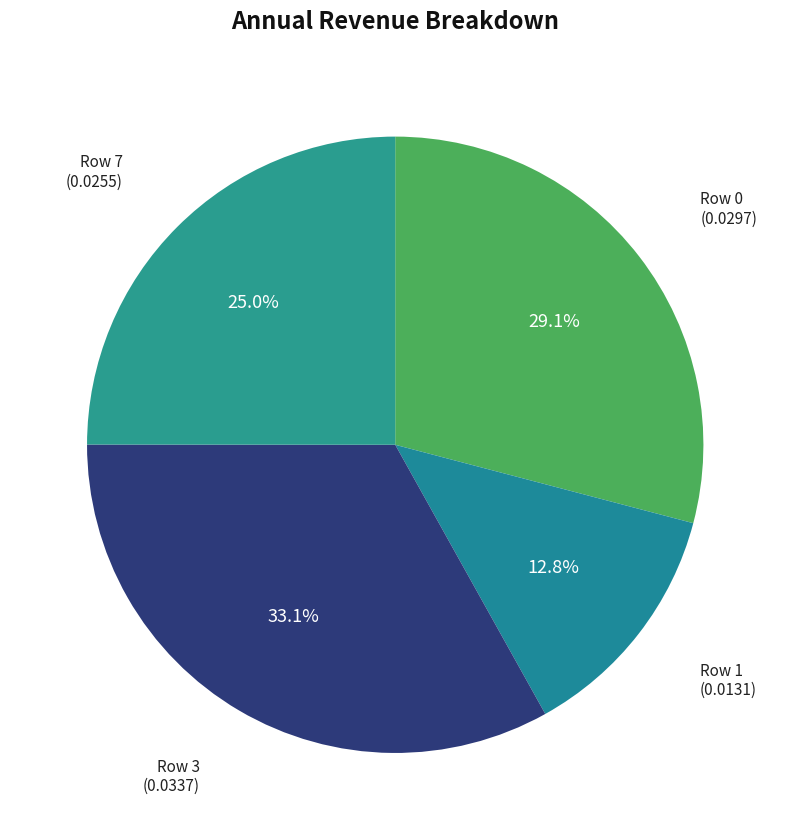

How many slices are in this pie chart?

4